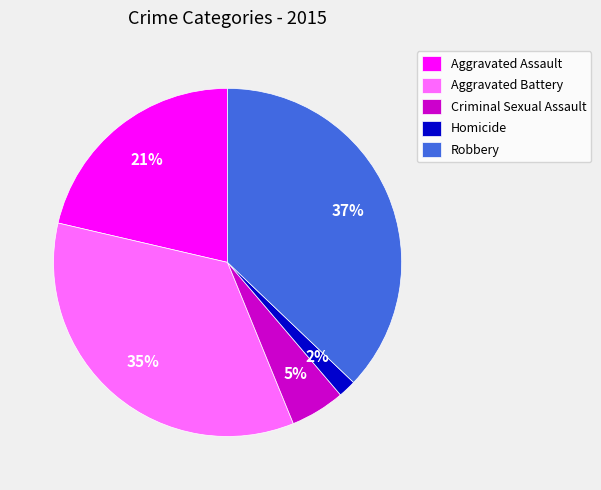

Is it true that Homicide is 15% of the pie?

False